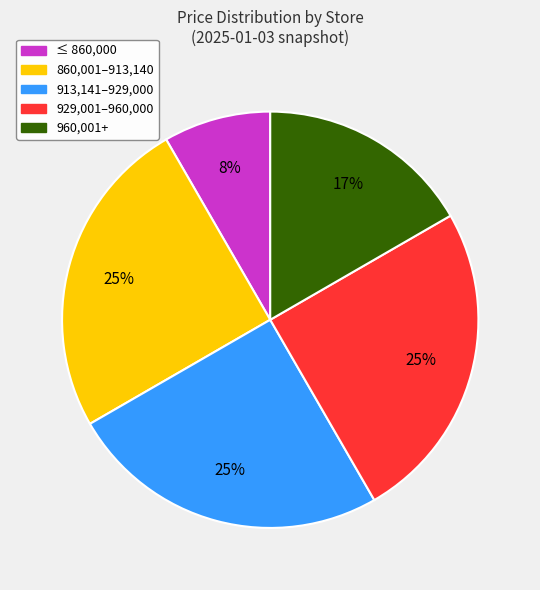

To the nearest percent, what is the average slice percentage?

20%